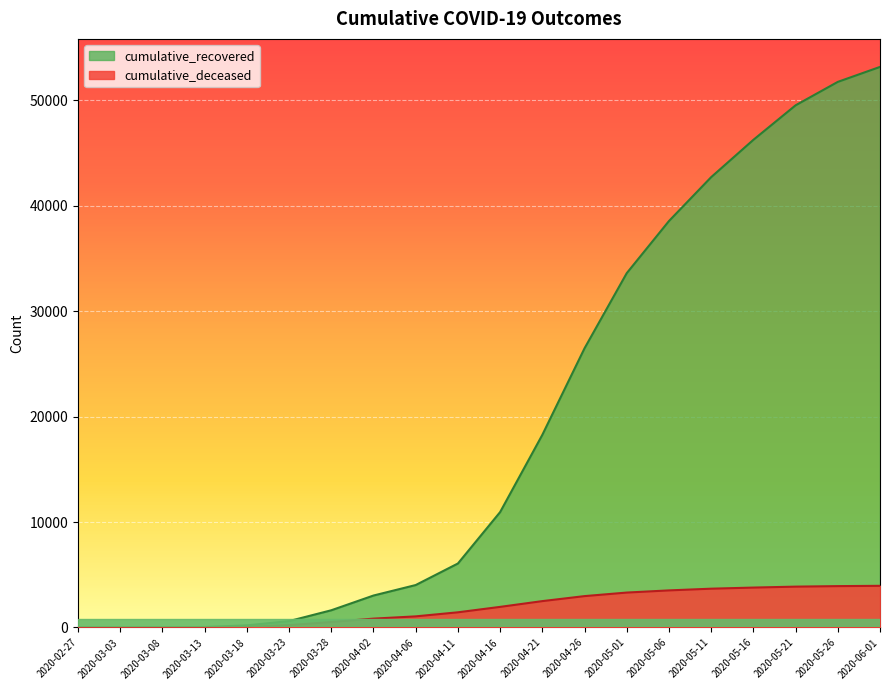

What is the label of the 7th point from the right?

2020-05-01